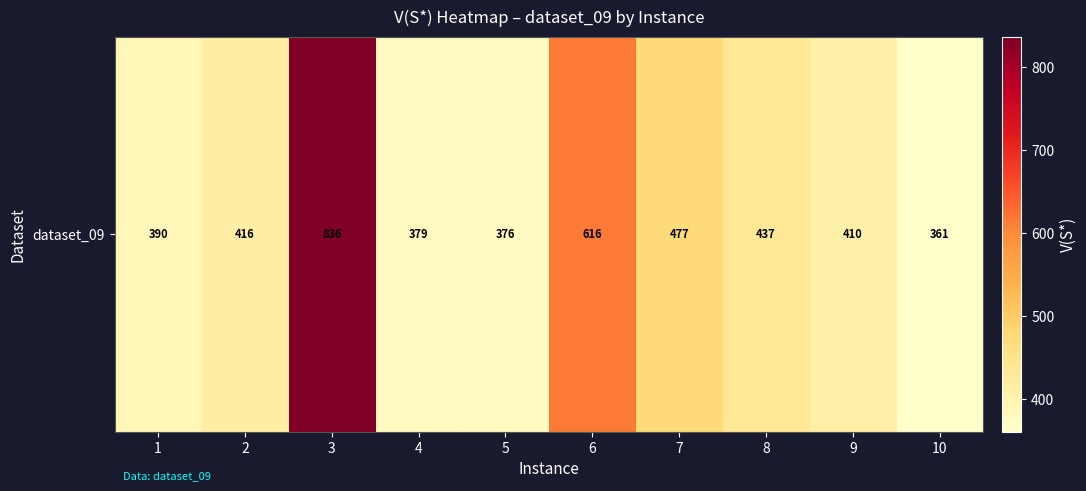

What is the smallest value displayed?

361